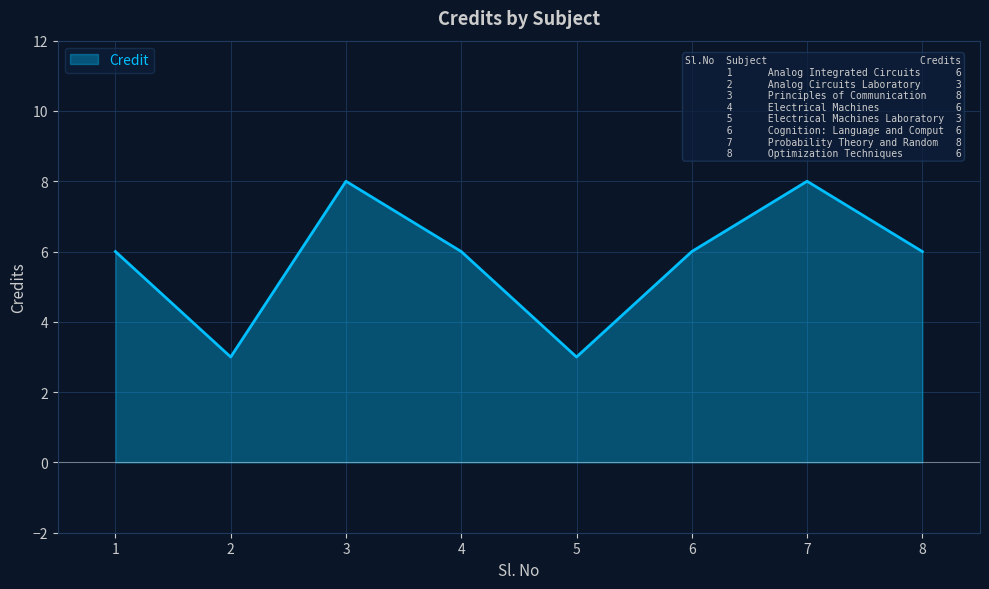

What is the smallest value displayed?

3